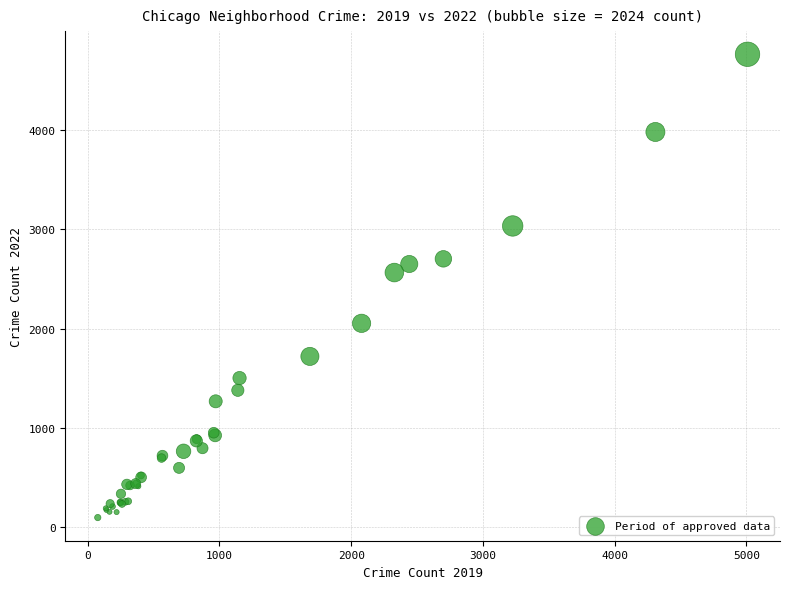

What Y value in the scatter plot is closest to 2430?

2565